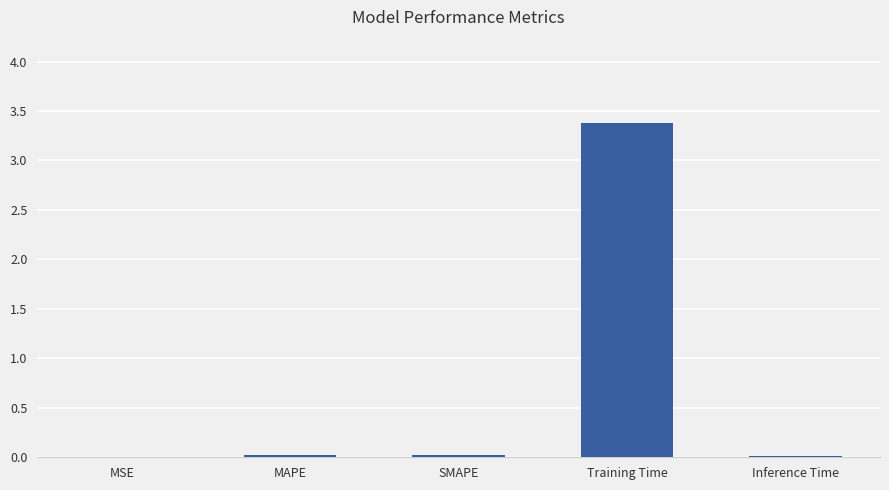

What value does the data have at Training Time?

3.4